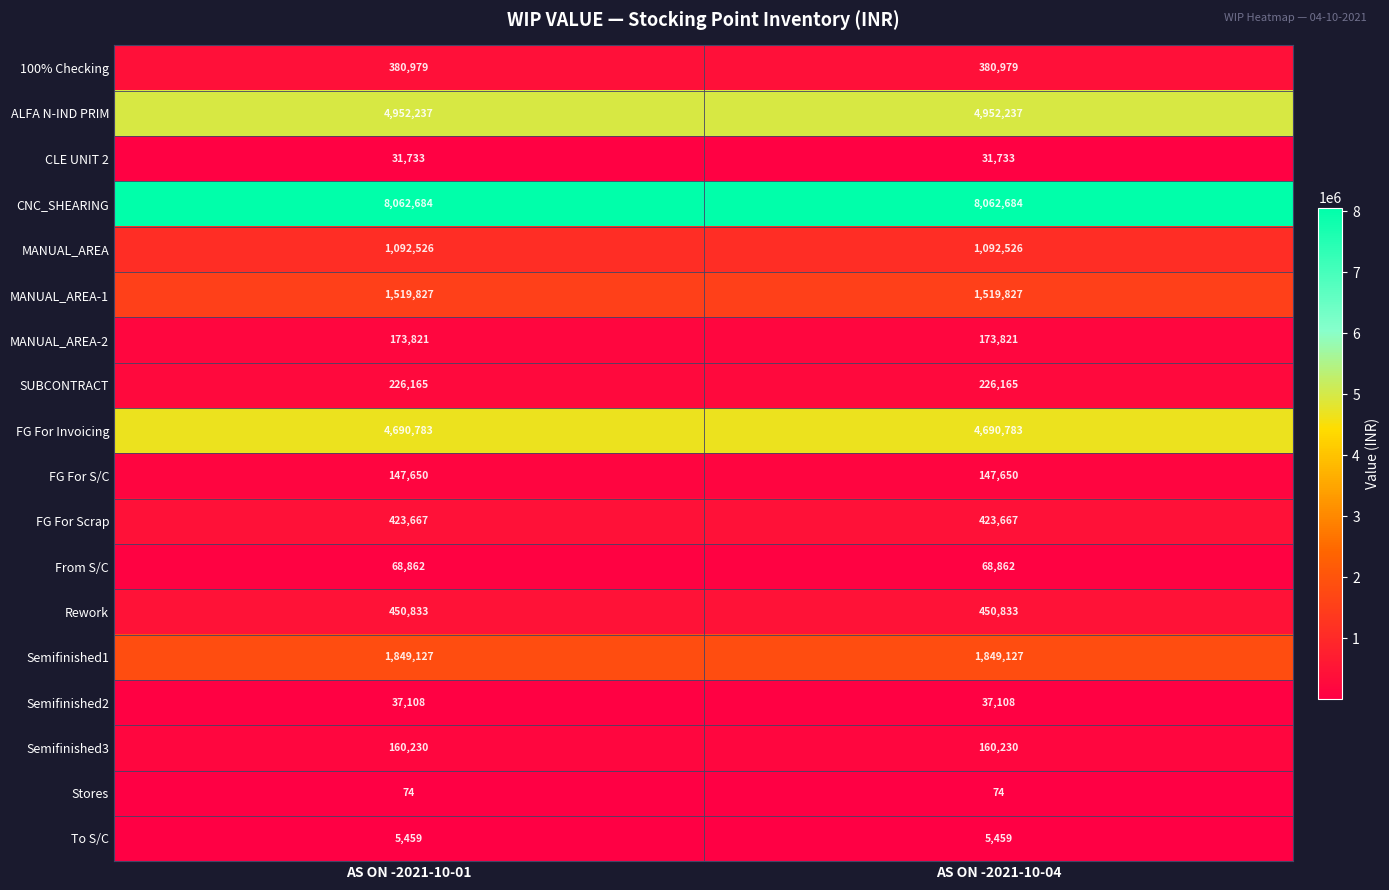

The Semifinished2 series shows 37108 at AS ON -2021-10-04. True or false?

True